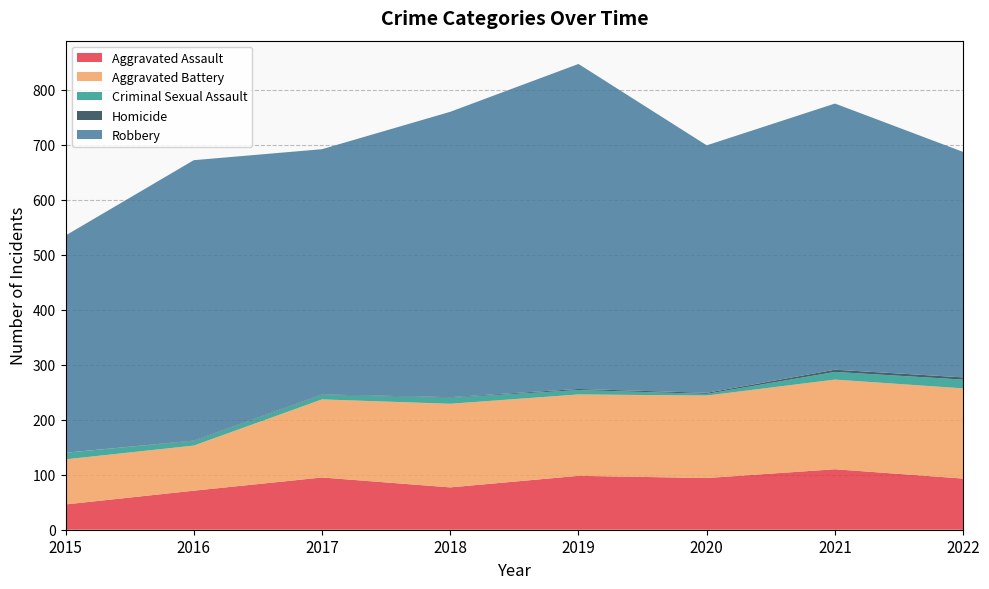

Reading left to right, list all the values displayed in this chart.

Aggravated Assault: 46	71	95	77	98	94	110	93
Aggravated Battery: 82	82	142	152	148	150	163	164
Criminal Sexual Assault: 12	8	8	11	8	3	14	16
Homicide: 0	1	1	1	2	2	4	4
Robbery: 395	510	446	519	591	450	484	410